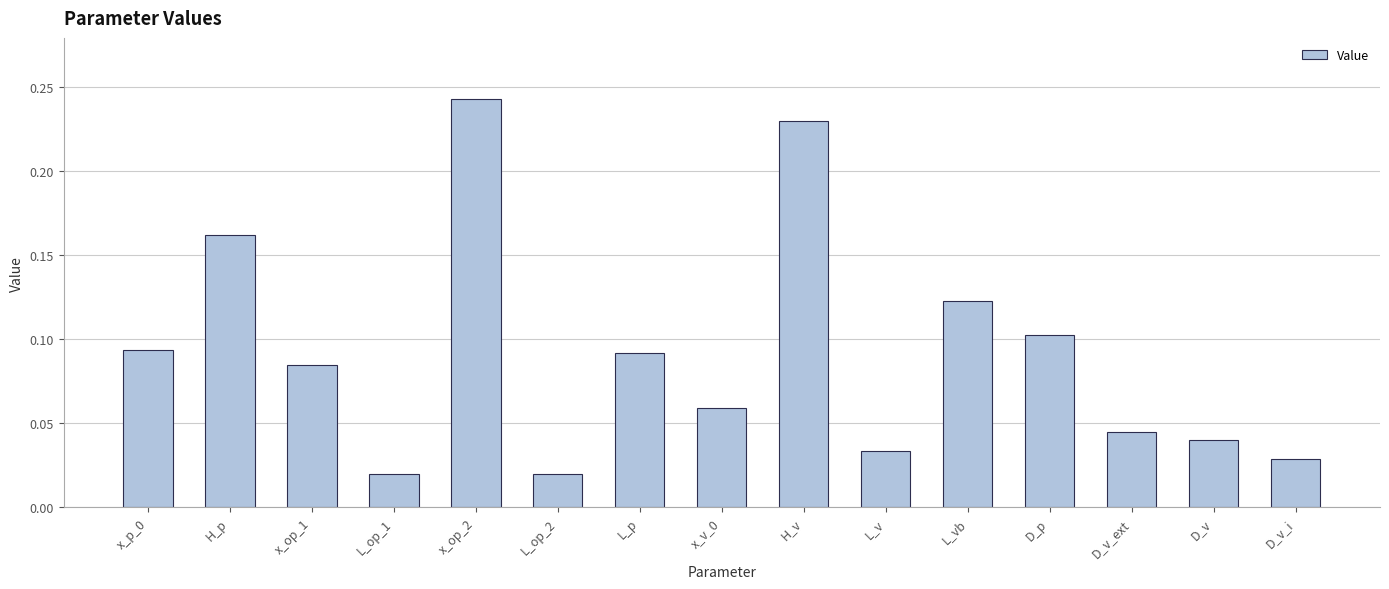

What is the change in value from L_v to L_vb?

+0.1